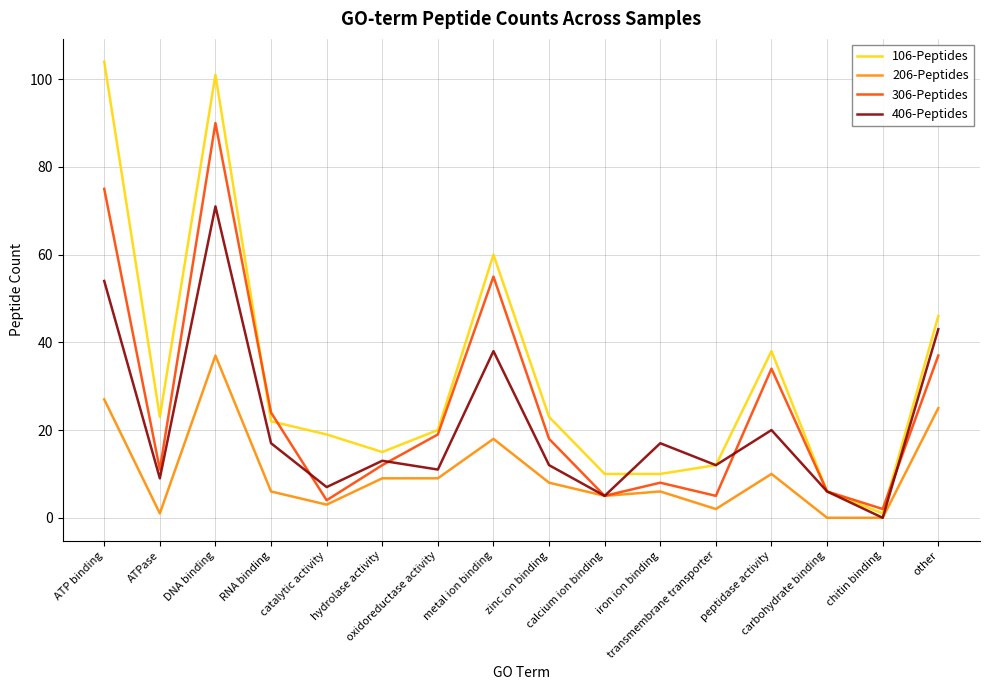

List the series in order of their peak value, lowest first.

206-Peptides, 406-Peptides, 306-Peptides, 106-Peptides